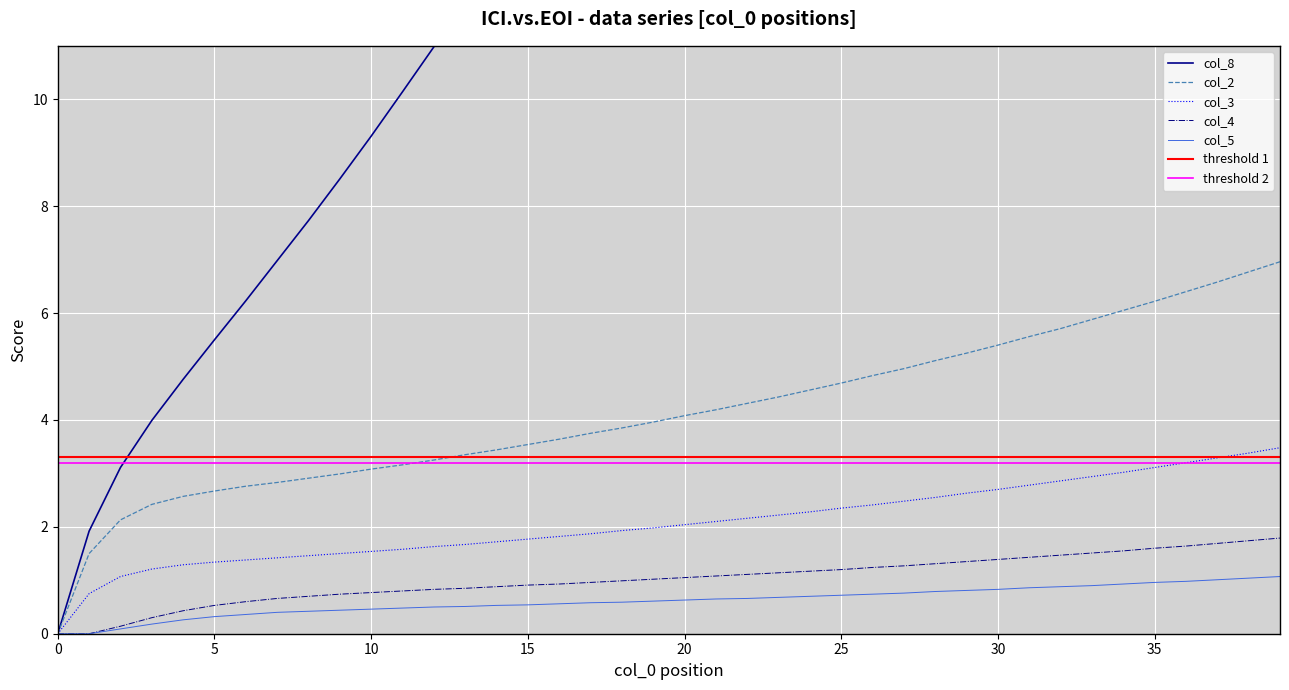

How many values in the col_8 series exceed 18?

20